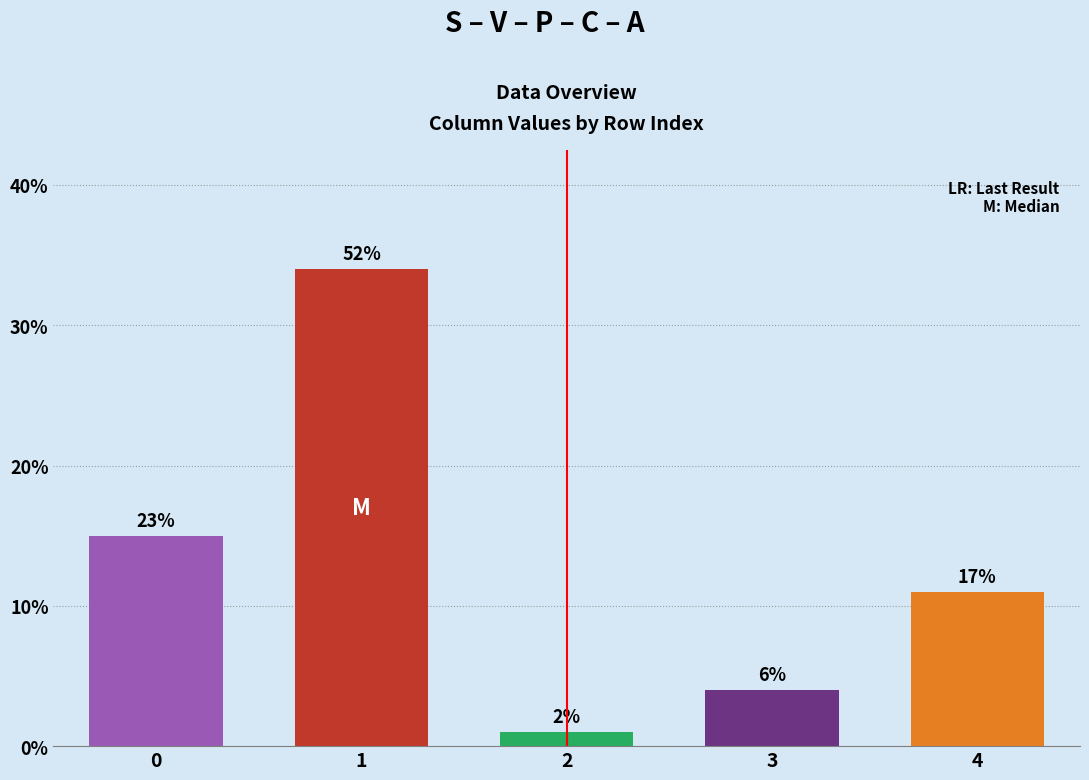

Does the chart contain any negative values?

No